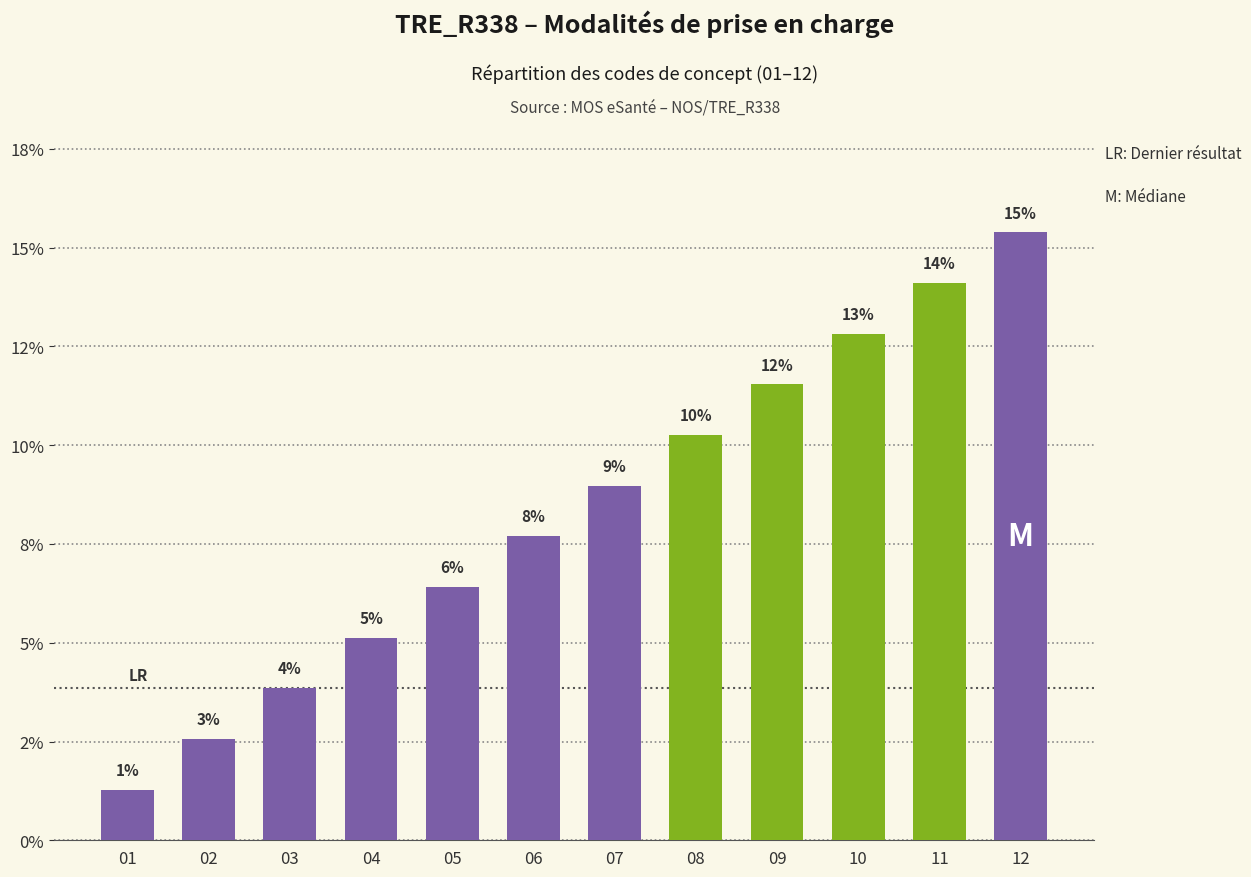

True or false: the data shows 5.1 at 04.

True